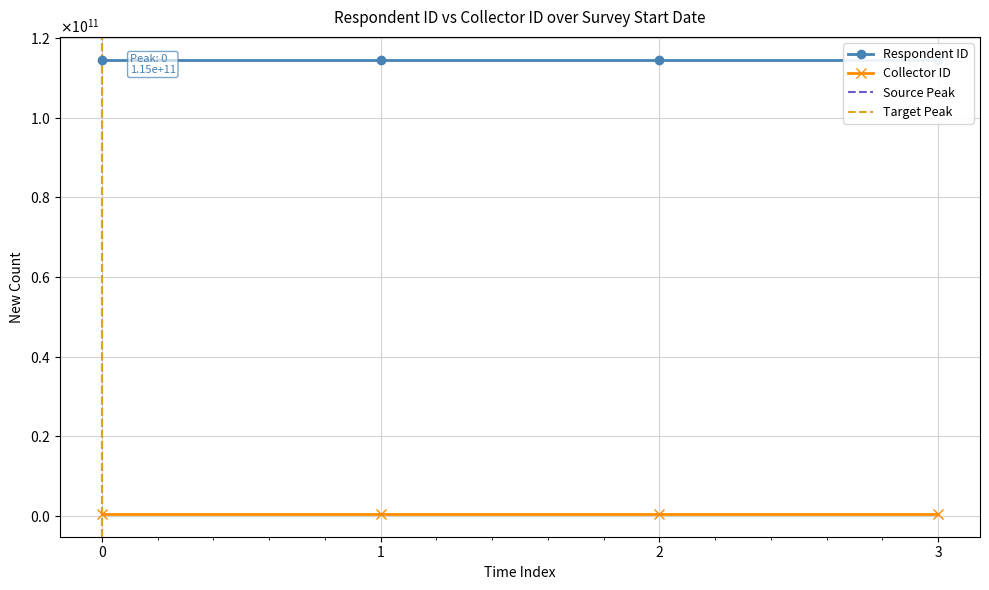

Reading right to left, extract all data points from this chart.

Respondent ID: 2024-06-20 14:45:10=114628164027	2024-06-20 14:44:42=114628165460	2024-06-20 14:44:23=114628165745	2024-06-20 14:41:51=114628165985
Collector ID: 2024-06-20 14:45:10=431822954	2024-06-20 14:44:42=431822954	2024-06-20 14:44:23=431822954	2024-06-20 14:41:51=431822954